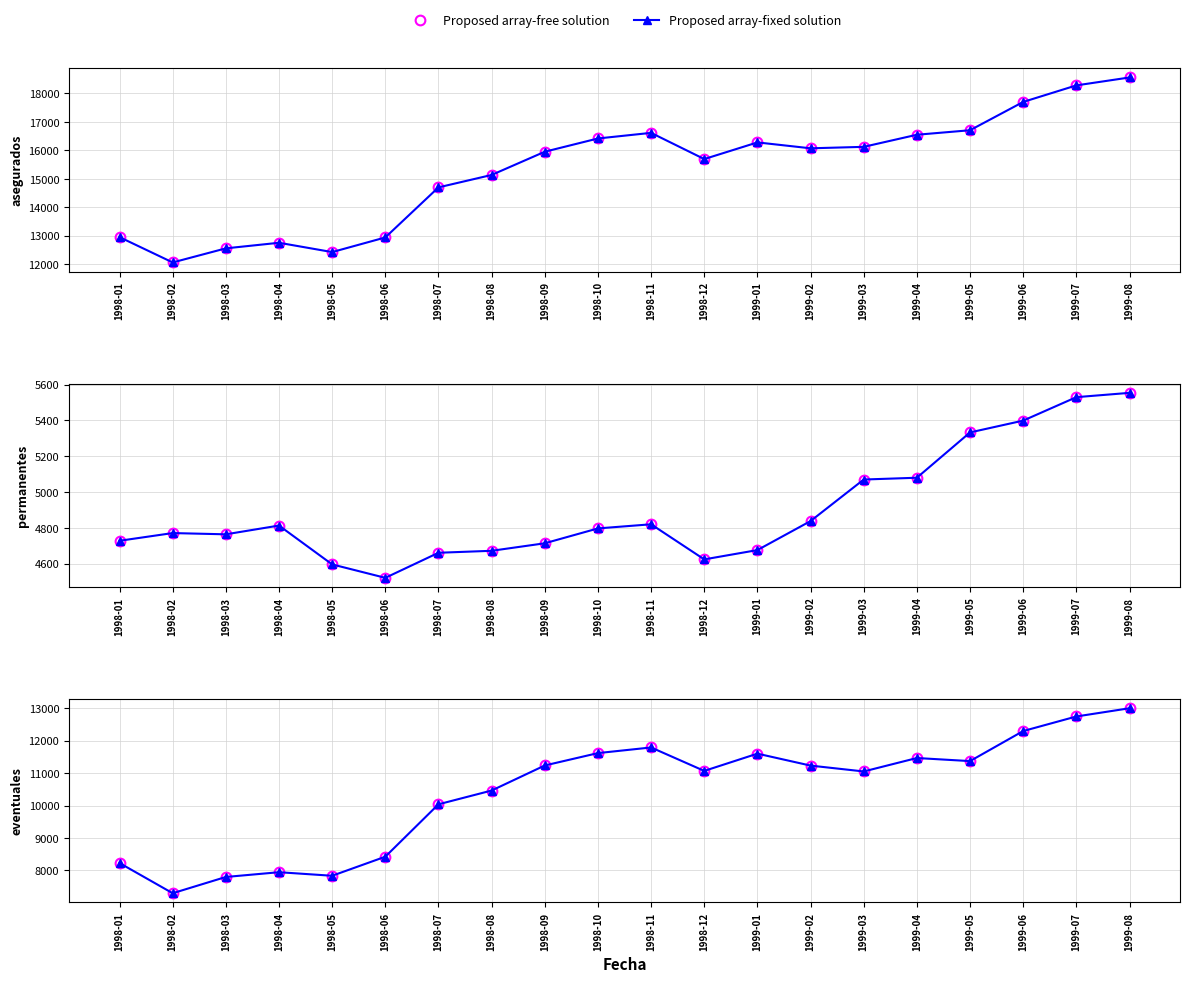

At 1998-07, list the series in order from largest to smallest.

Proposed array-free solution, Proposed array-fixed solution